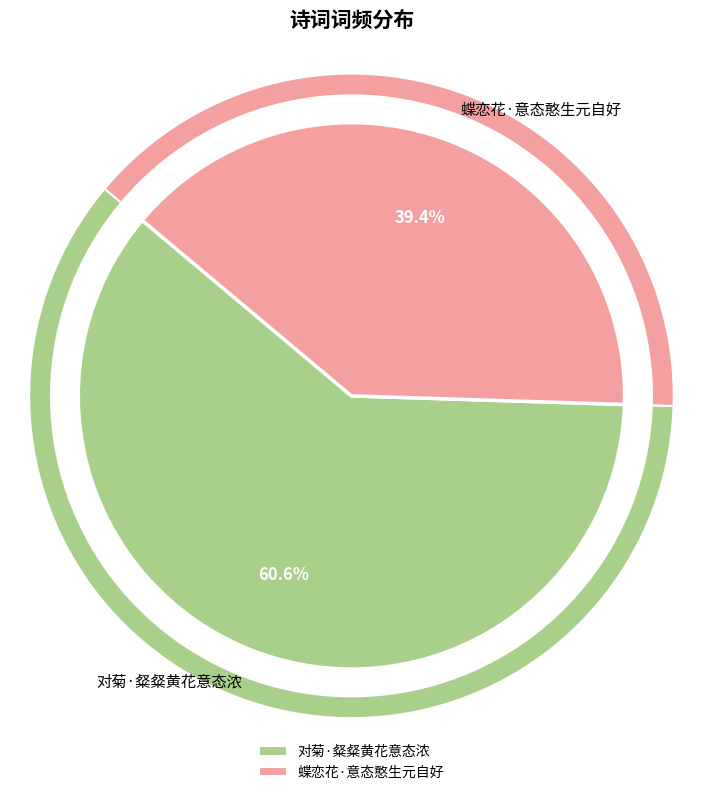

The 蝶恋花·意态憨生元自好 slice represents 25% of the pie. True or false?

False